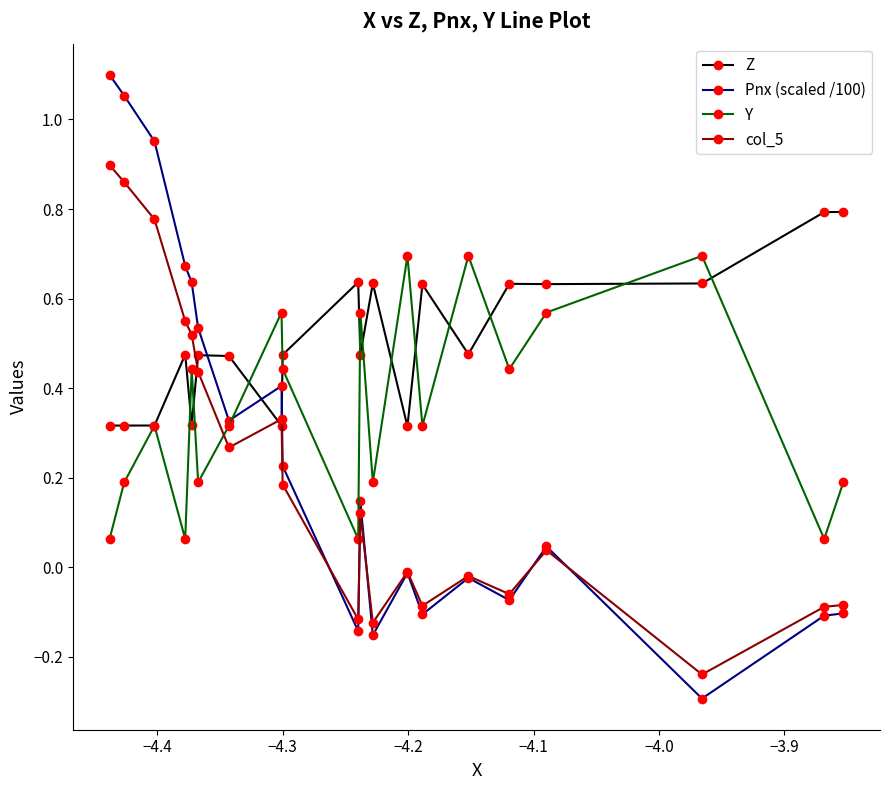

At how many categories does at least one series exceed 0?

20